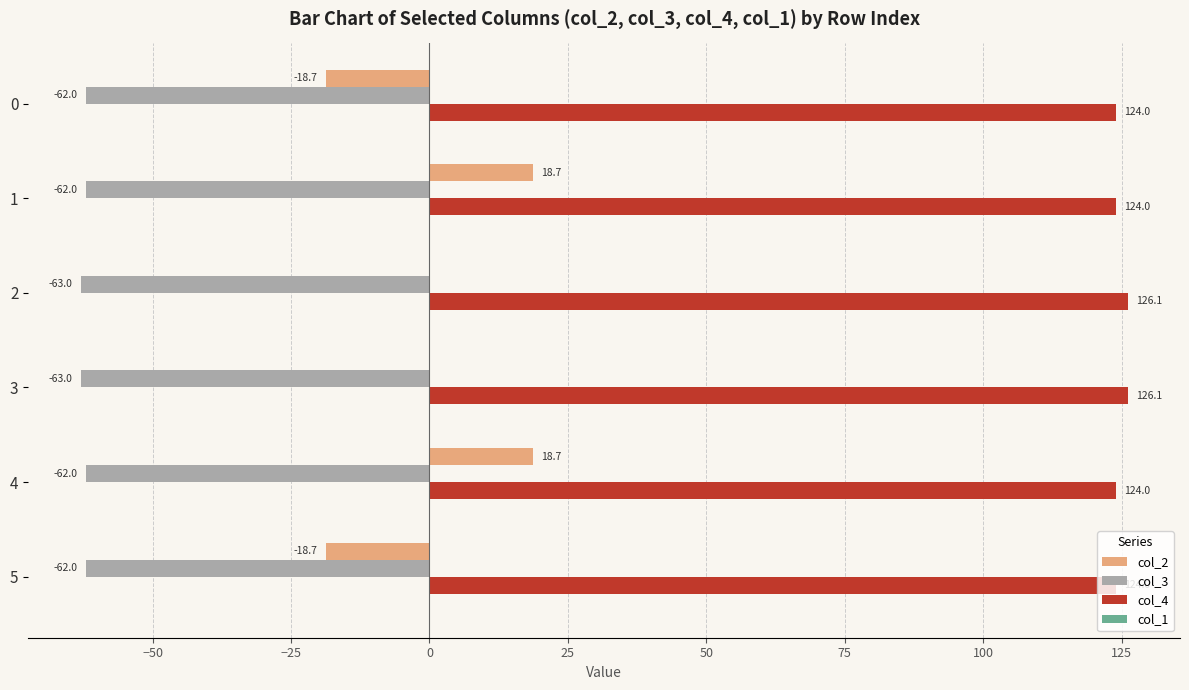

Between 1 and 3, which series saw the biggest shift?

col_2